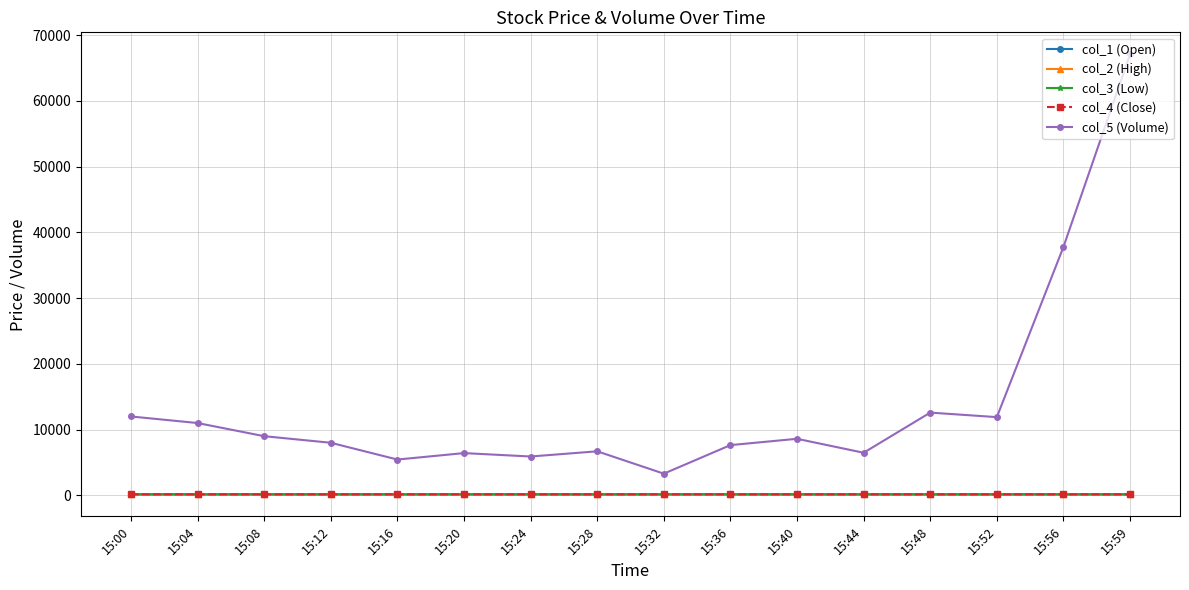

What is the difference between the maximum and minimum values in the col_4 (Close) series?

1.3